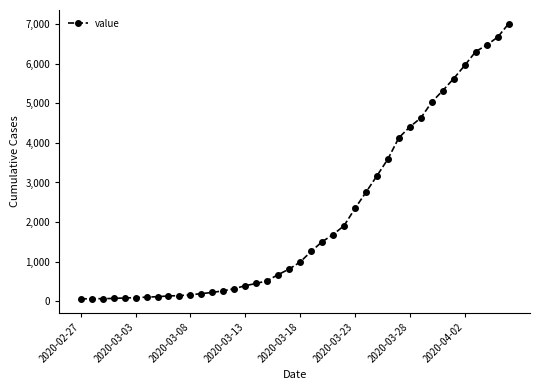

What is the maximum value shown in the chart?

7003